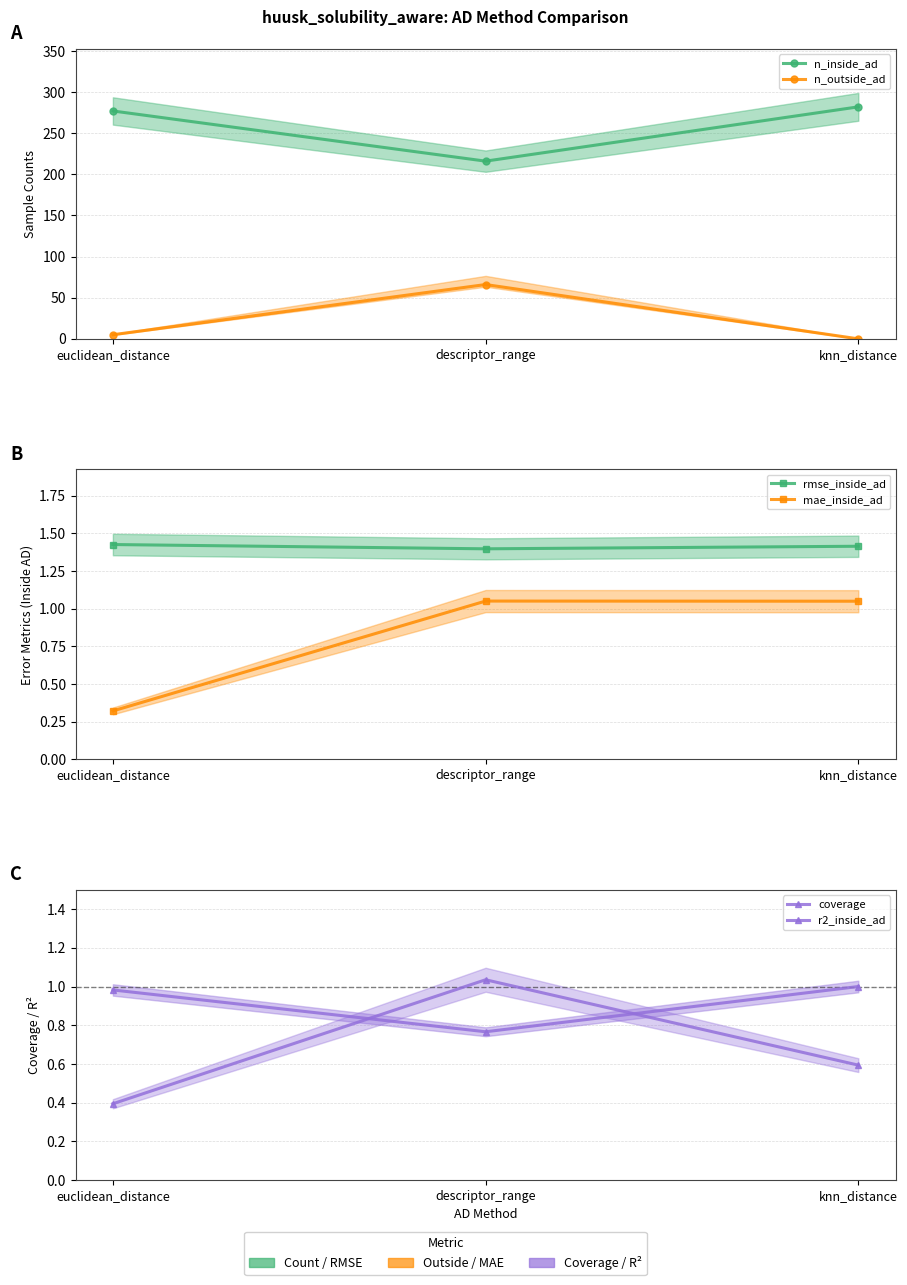

The value of r2_inside_ad at knn_distance is 0.6. True or false?

True